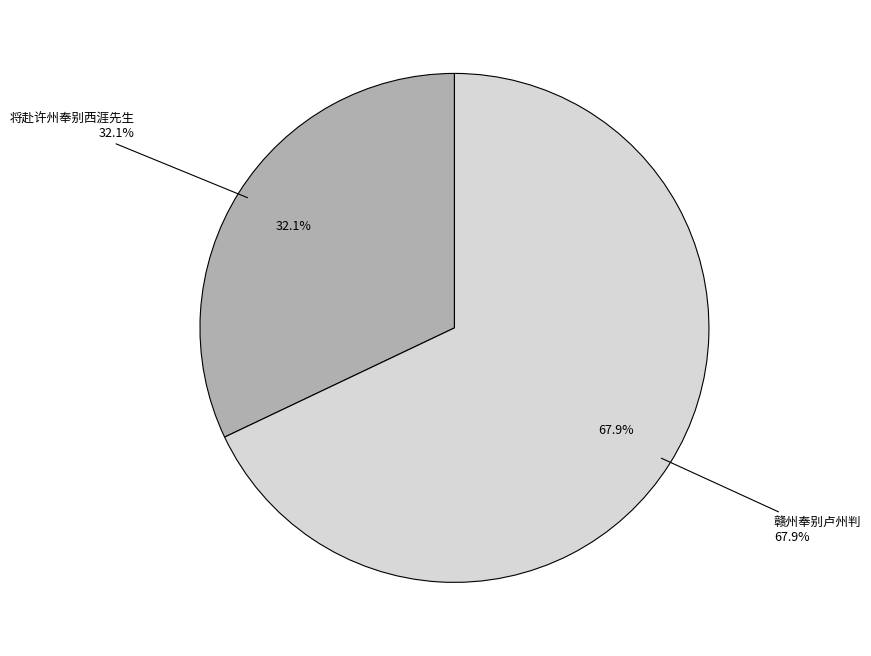

Is it true that 将赴许州奉别西涯先生 is 44% of the pie?

False